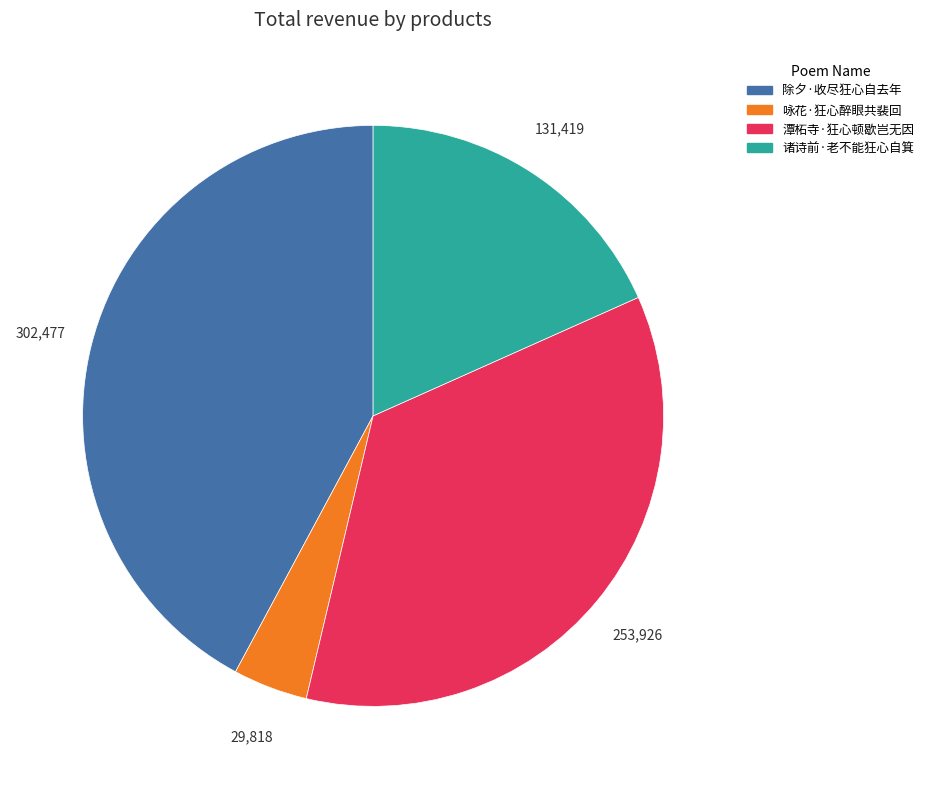

Does 咏花·狂心醉眼共裴回 account for over 50% of the chart?

No